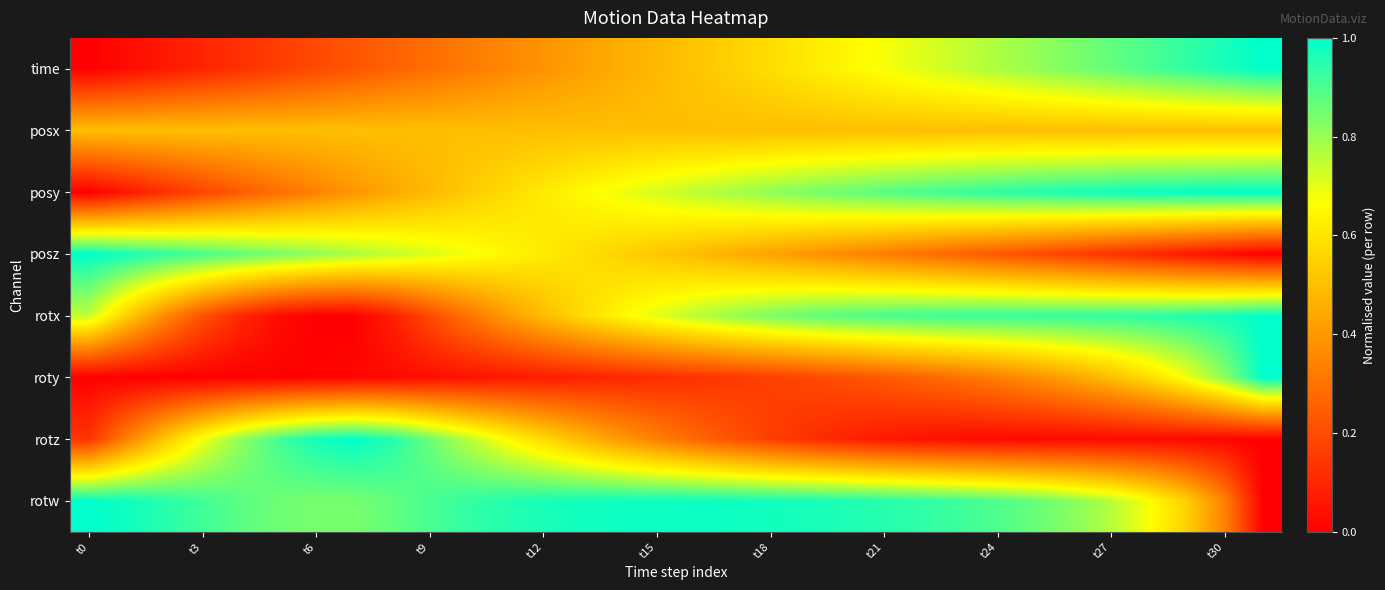

Reading right to left, extract all data points from this chart.

time: 1.0	1.0	0.9	0.9	0.9	0.8	0.8	0.8	0.7	0.7	0.7	0.6	0.6	0.6	0.5	0.5	0.5	0.5	0.4	0.4	0.4	0.3	0.3	0.3	0.2	0.2	0.2	0.1	0.1	0.1	0.0	0.0
posx: 0.5	0.5	0.5	0.5	0.5	0.5	0.5	0.5	0.5	0.5	0.5	0.5	0.5	0.5	0.5	0.5	0.5	0.5	0.5	0.5	0.5	0.5	0.5	0.5	0.5	0.5	0.5	0.5	0.5	0.5	0.5	0.5
posy: 1.0	1.0	1.0	1.0	1.0	1.0	1.0	0.9	0.9	0.9	0.9	0.9	0.8	0.8	0.8	0.8	0.7	0.7	0.7	0.6	0.6	0.5	0.5	0.4	0.4	0.3	0.3	0.2	0.2	0.1	0.1	0.0
posz: 0.0	0.0	0.1	0.1	0.1	0.2	0.2	0.2	0.3	0.3	0.3	0.4	0.4	0.4	0.5	0.5	0.5	0.6	0.6	0.6	0.6	0.7	0.7	0.7	0.8	0.8	0.8	0.9	0.9	0.9	1.0	1.0
rotx: 1.0	1.0	1.0	0.9	0.9	0.9	0.9	0.9	0.9	0.9	0.9	0.9	0.9	0.8	0.8	0.8	0.7	0.6	0.6	0.5	0.4	0.3	0.2	0.1	0.0	0.0	0.0	0.1	0.2	0.4	0.5	0.7
roty: 1.0	0.8	0.7	0.6	0.5	0.4	0.4	0.3	0.3	0.3	0.2	0.2	0.2	0.2	0.1	0.1	0.1	0.1	0.1	0.1	0.1	0.0	0.0	0.0	0.0	0.0	0.0	0.0	0.0	0.0	0.0	0.0
rotz: 0.0	0.0	0.0	0.0	0.0	0.0	0.0	0.0	0.0	0.0	0.1	0.1	0.1	0.2	0.2	0.3	0.3	0.4	0.5	0.6	0.7	0.8	0.9	1.0	1.0	1.0	0.9	0.8	0.7	0.5	0.3	0.1
rotw: 0.0	0.3	0.5	0.7	0.8	0.8	0.9	0.9	0.9	0.9	1.0	1.0	1.0	1.0	1.0	1.0	1.0	1.0	1.0	1.0	1.0	0.9	0.9	0.9	0.8	0.8	0.9	0.9	0.9	1.0	1.0	1.0